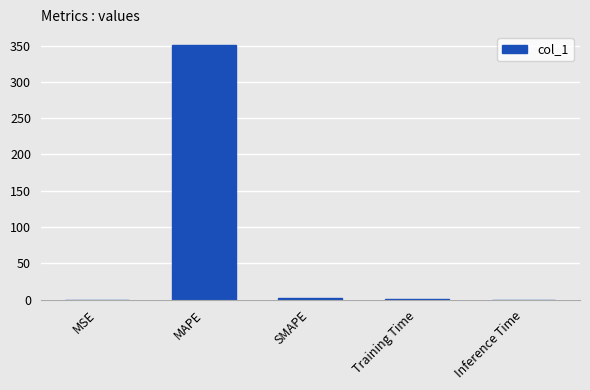

What is the average value?

70.7